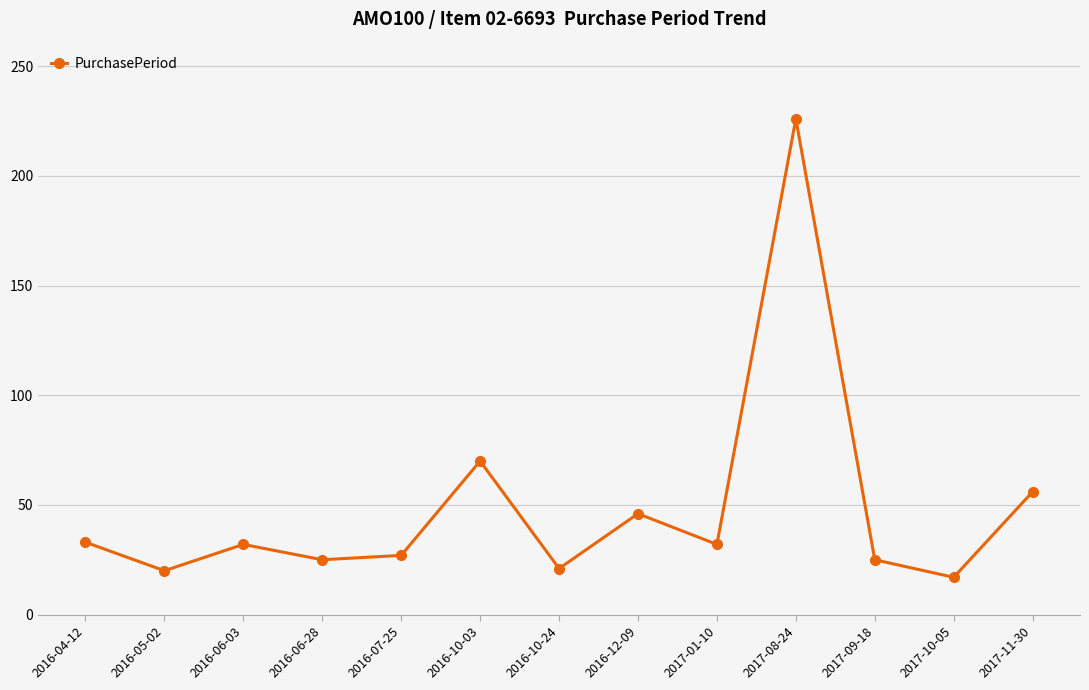

The value at 2016-07-25 is 27. True or false?

True